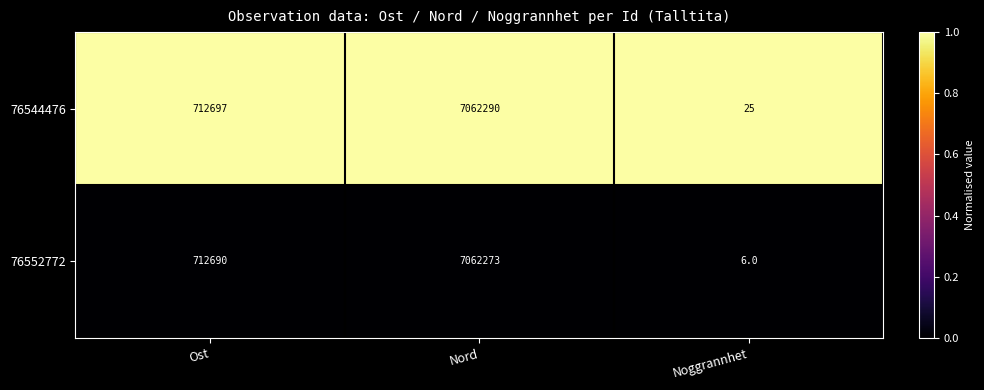

Is it true that 76552772 equals 10 at Noggrannhet?

False